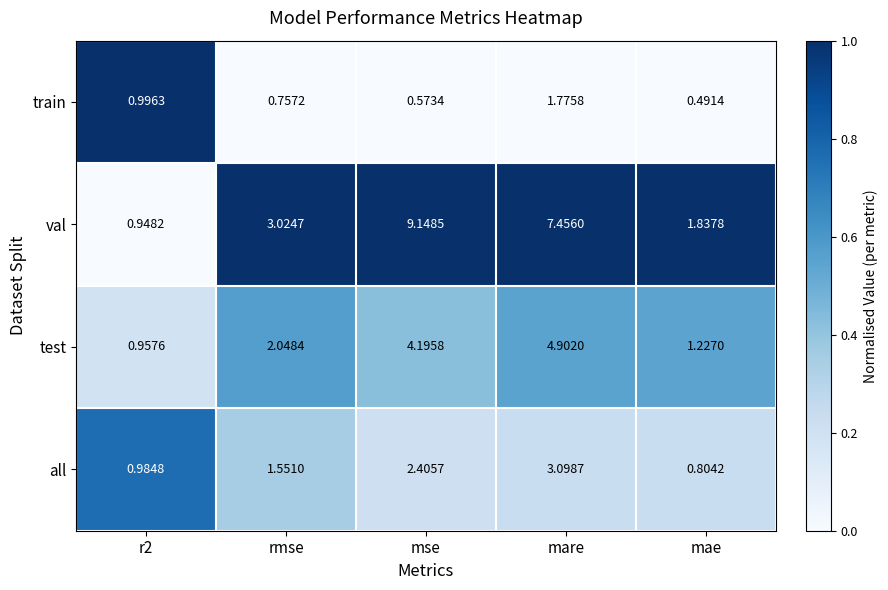

At which category is the sum across all series the highest?

mare